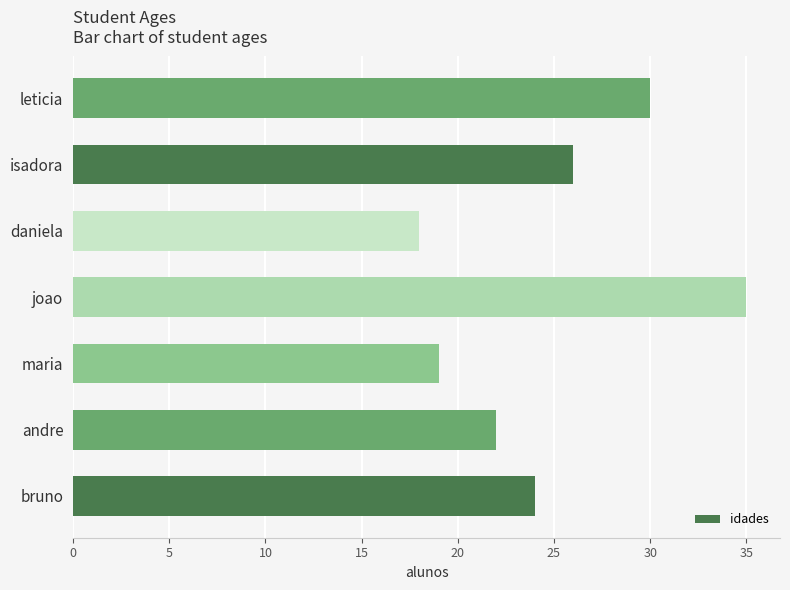

Reading bottom to top, list all the values displayed in this chart.

24	22	19	35	18	26	30